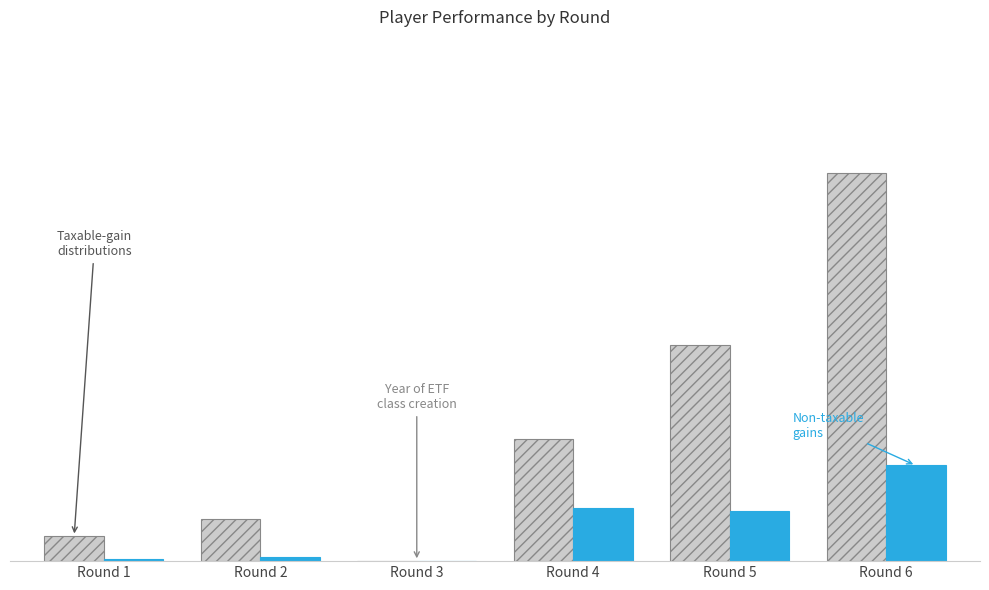

Are the bars grouped side by side (vs. stacked)?

Yes